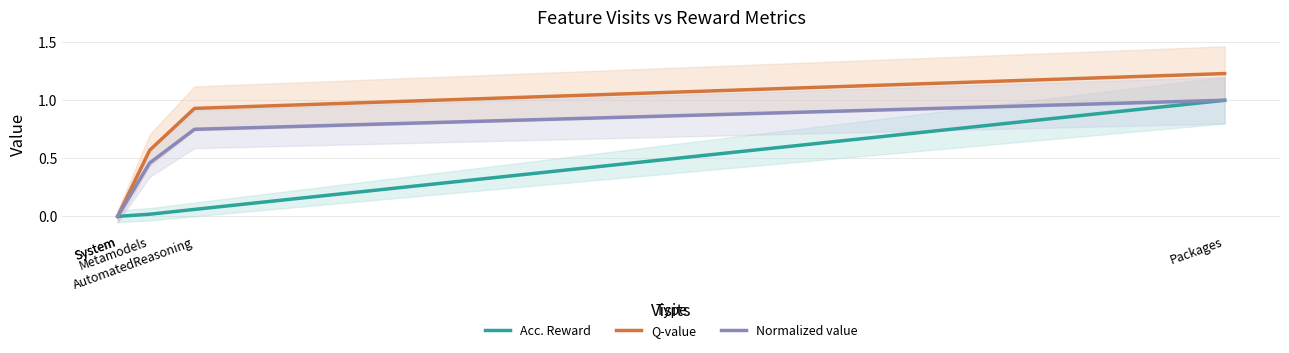

Is it true that Normalized value equals 1.4 at Packages?

False